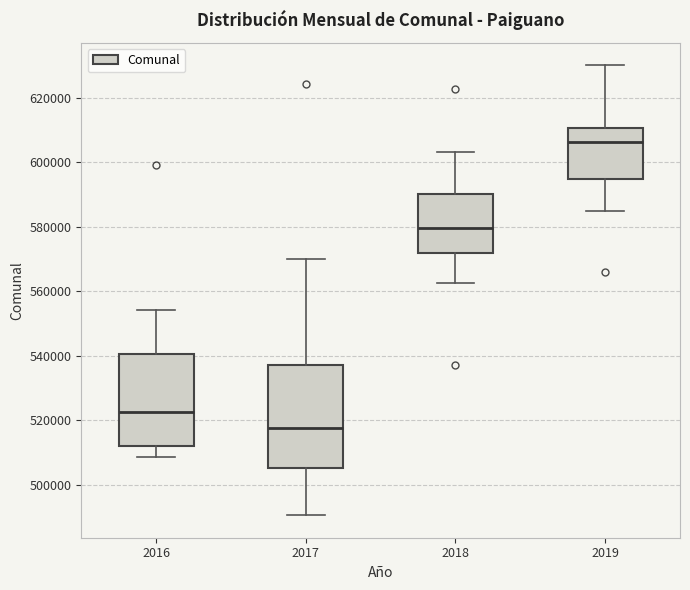

Comparing the boxes themselves (not the whiskers), which one is the tallest?

2017